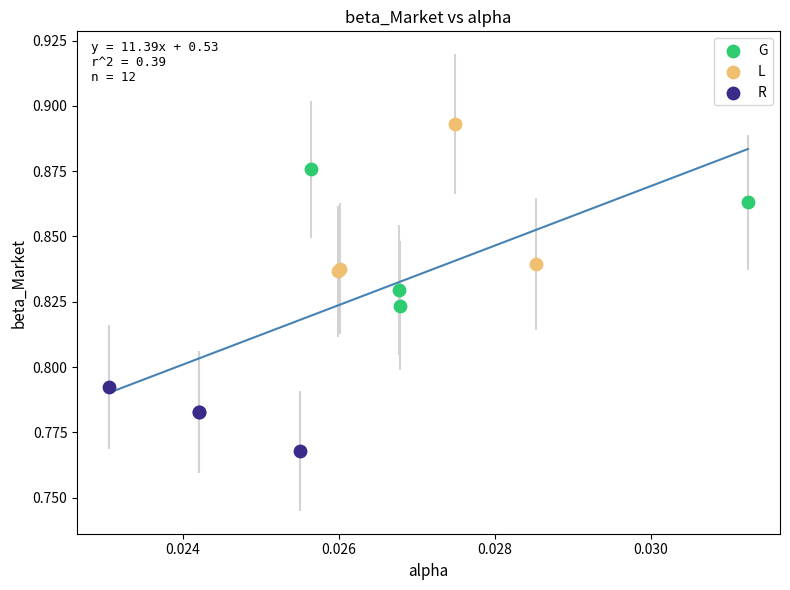

Which series reaches the maximum Y coordinate?

L